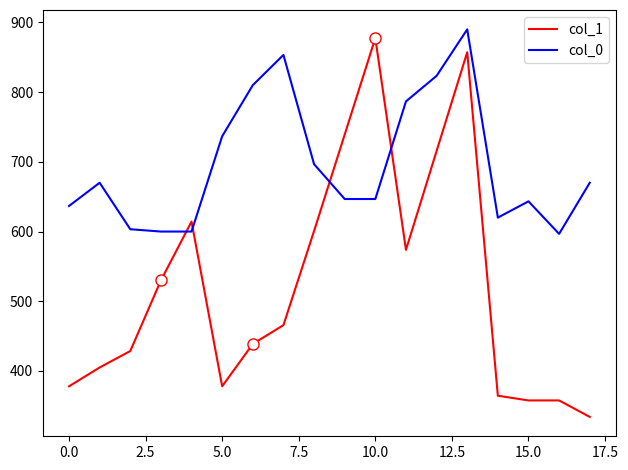

What is the highest value of the col_0 series?

890.0